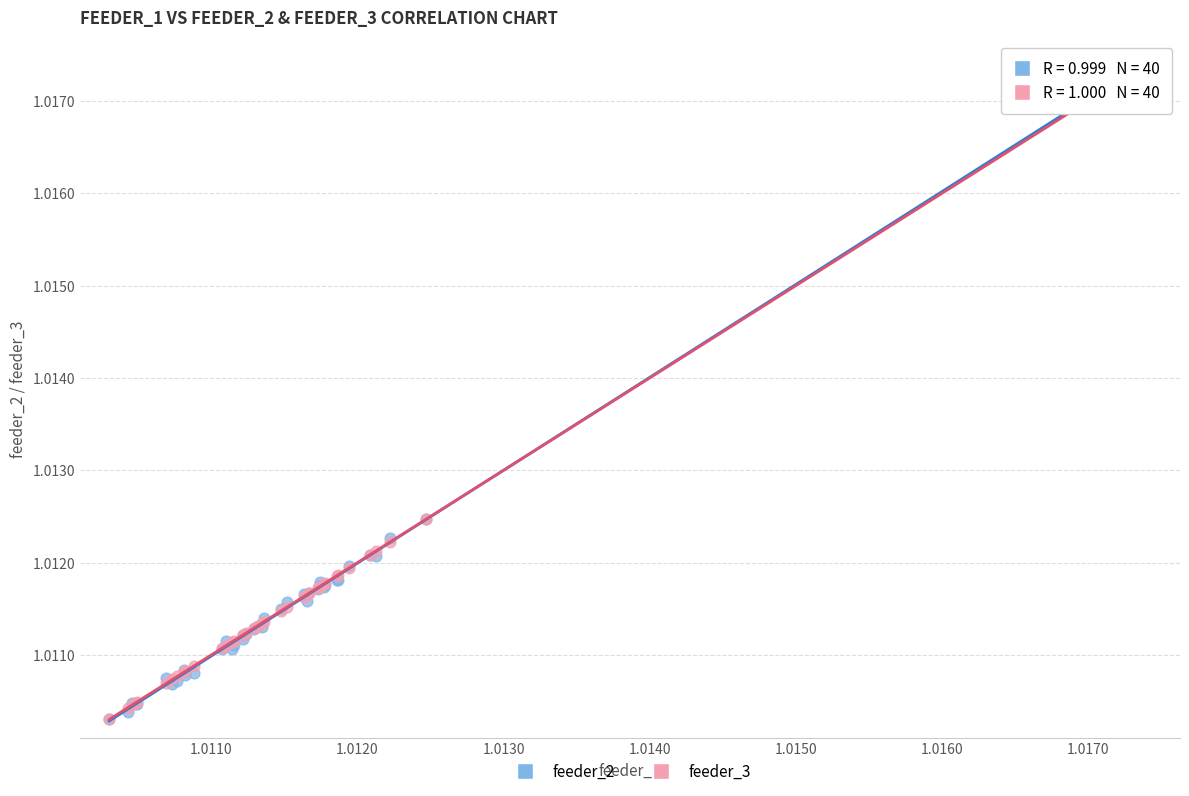

What are all the series names shown in the legend?

feeder_2, feeder_3